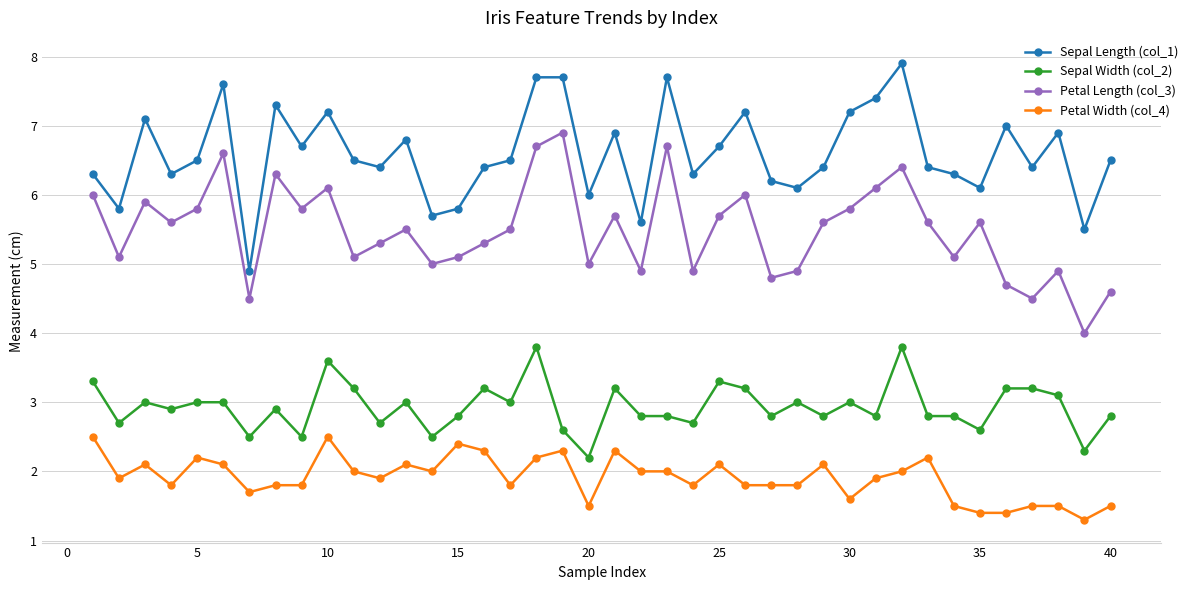

What is the smallest value displayed?

1.3